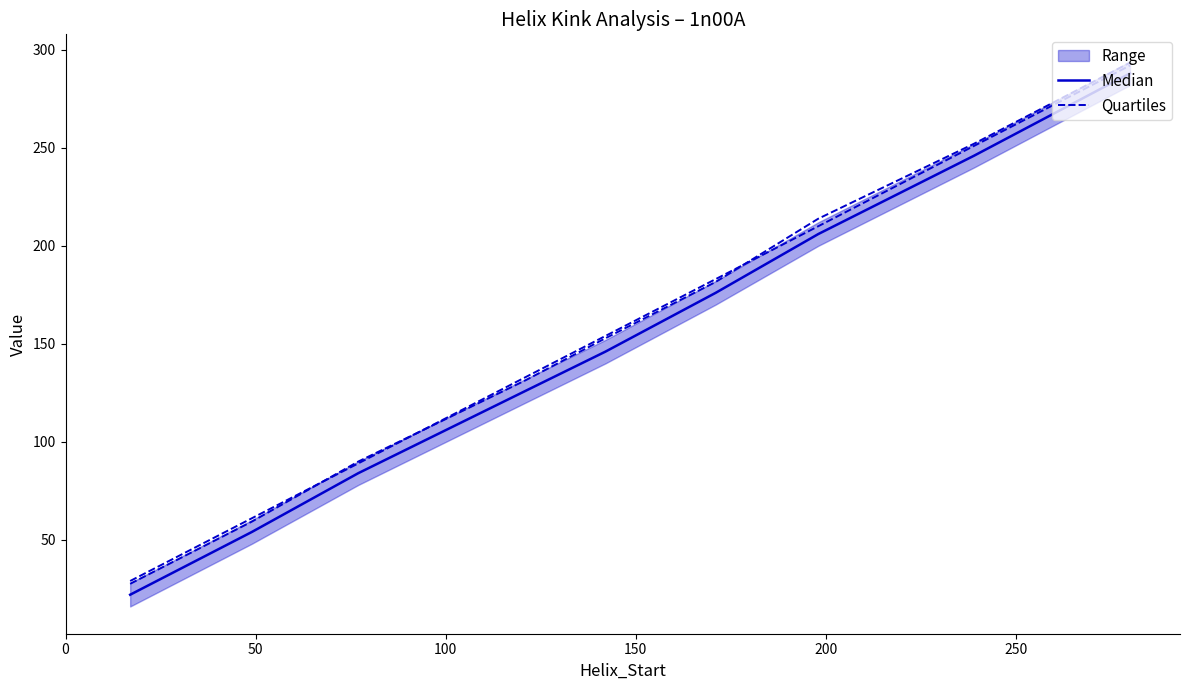

Rank the series at 100 from highest to lowest value.

Quartiles, Median